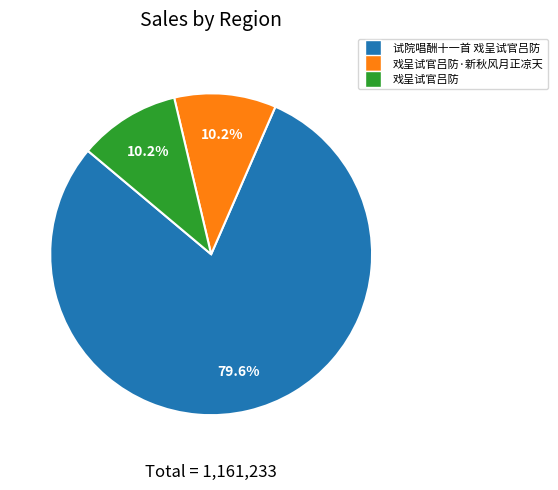

How many slices are in this pie chart?

3